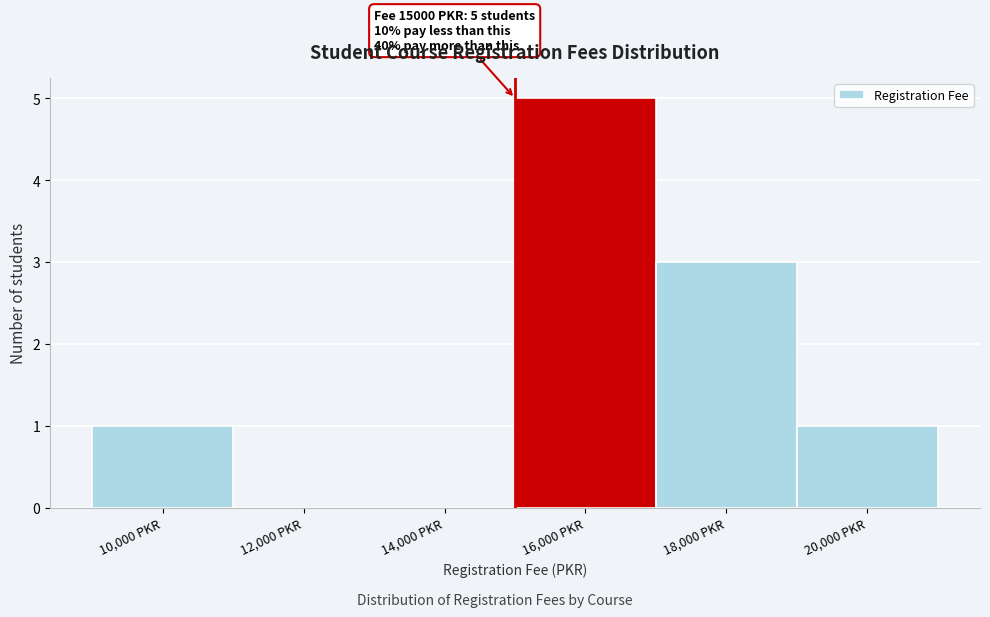

Over which range of the x-axis is the bar tallest?

15000 to 17000